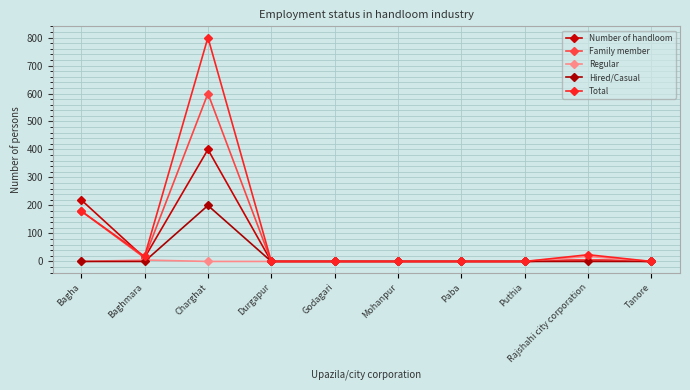

How many distinct data groups are displayed?

5